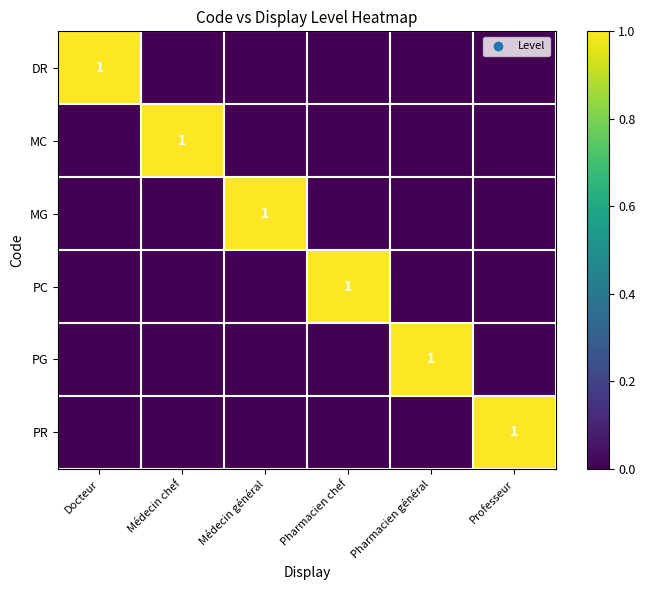

The MG series shows 1 at Médecin général. True or false?

True